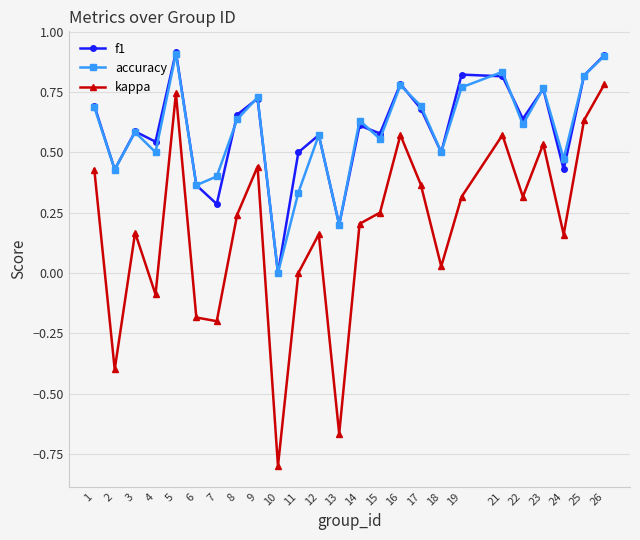

Which series has the widest spread of values?

kappa